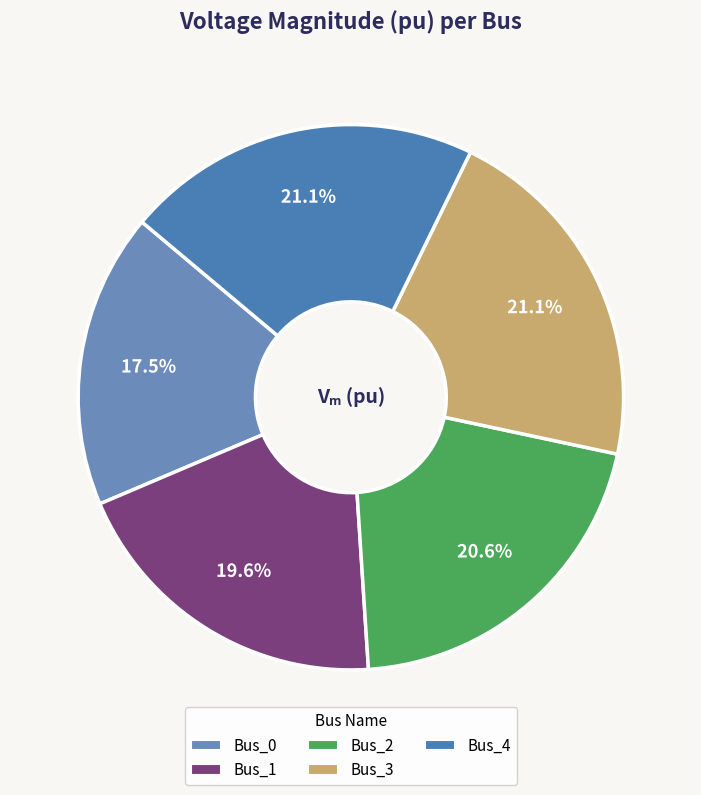

Combined, do Bus_2 and Bus_4 account for over 50%?

No